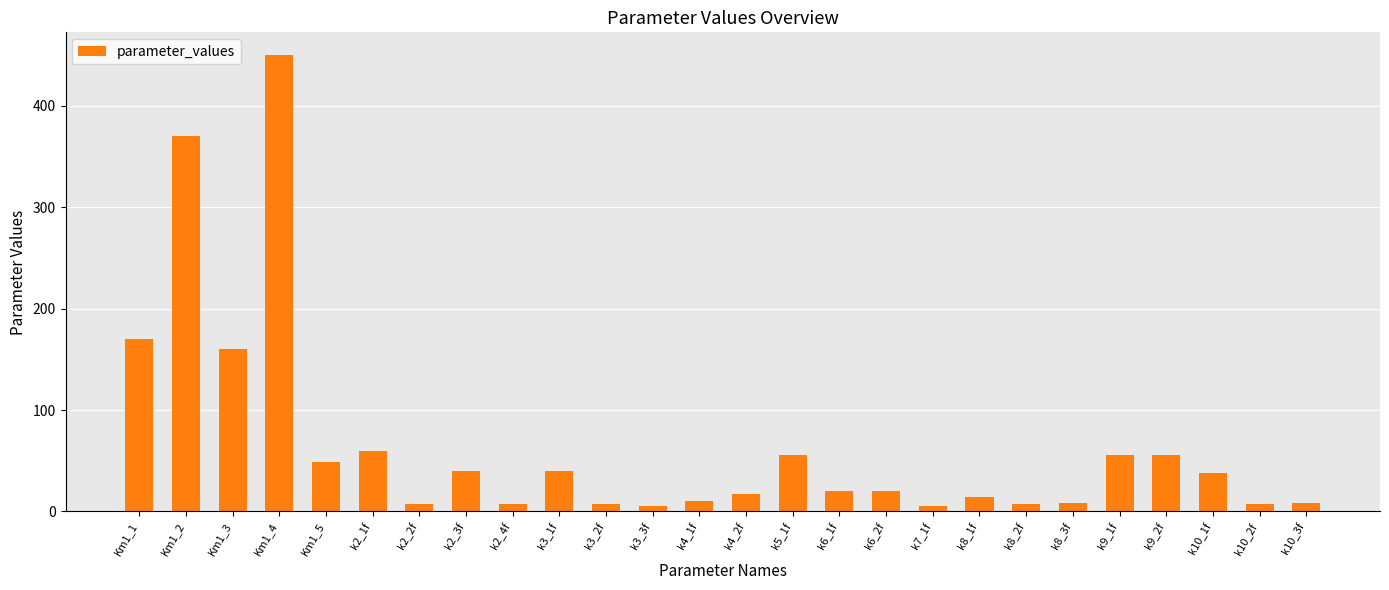

Read the value at k2_4f.

7.5